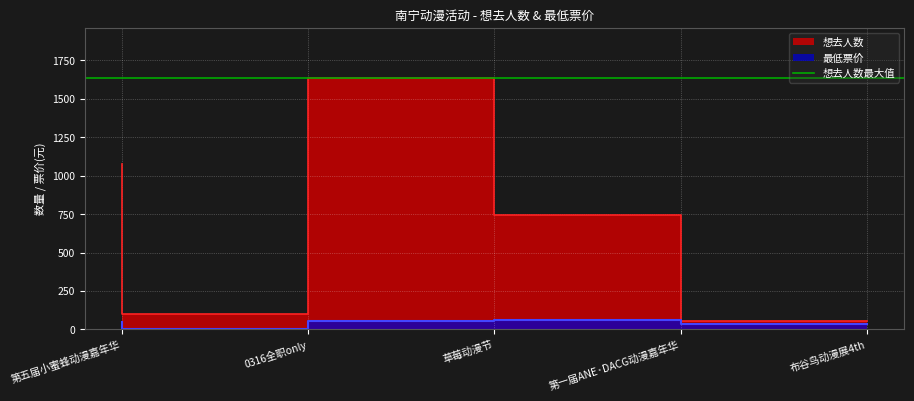

What position from the right is 0316全职only?

4